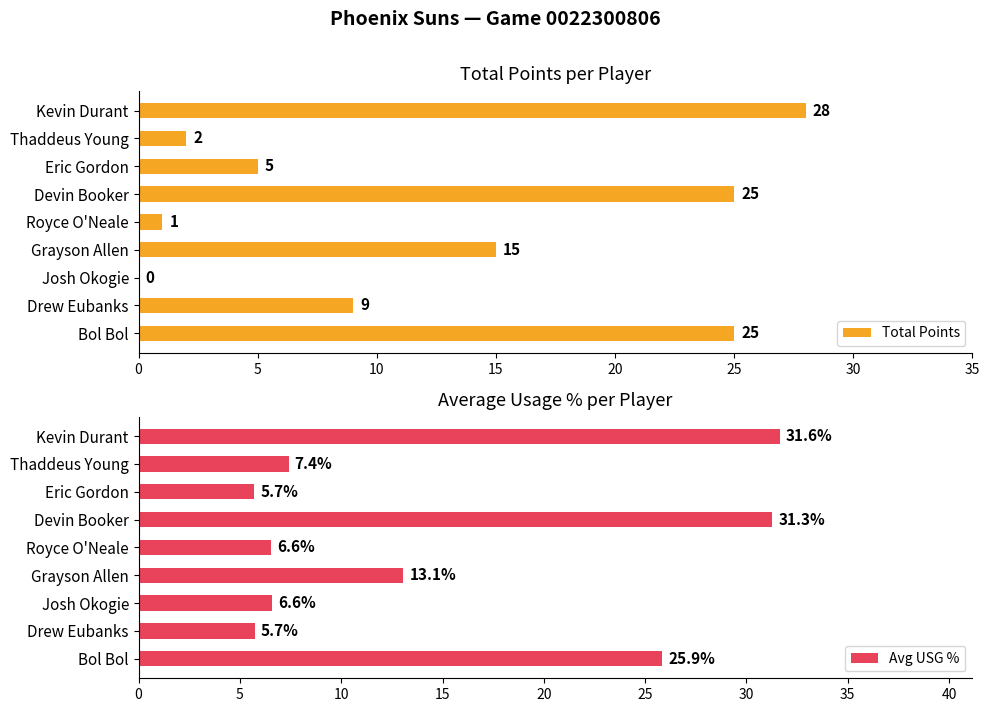

Reading left to right, extract all data points from this chart.

Total Points: 28.0	2.0	5.0	25.0	1.0	15.0	0.0	9.0	25.0
Avg USG %: 31.6	7.4	5.7	31.3	6.6	13.1	6.6	5.7	25.9